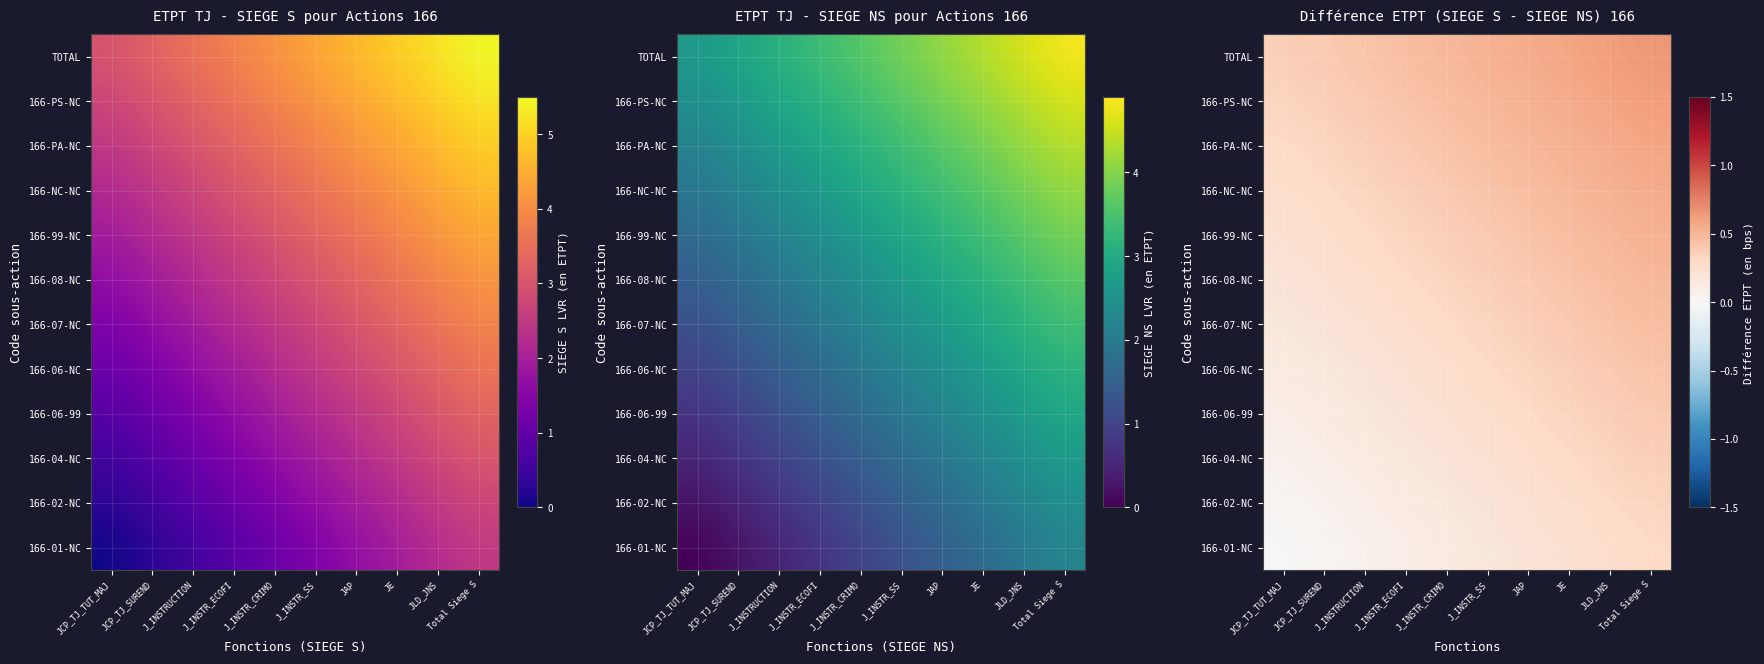

What is the total value across all series at JE?

5.0